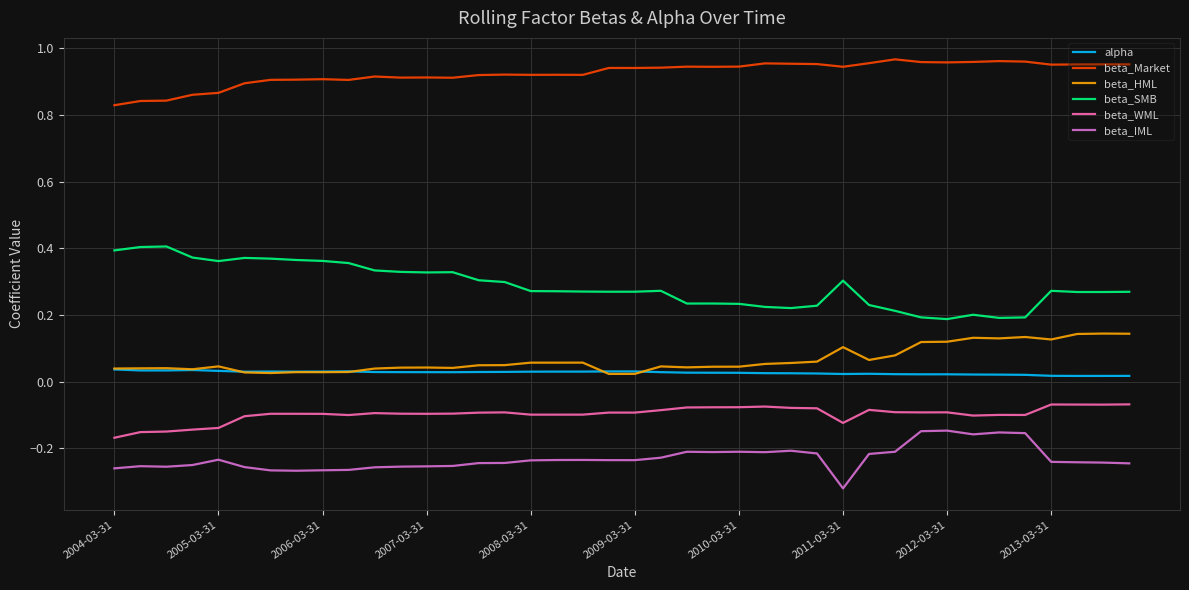

True or false: beta_IML and alpha cross at least once.

False